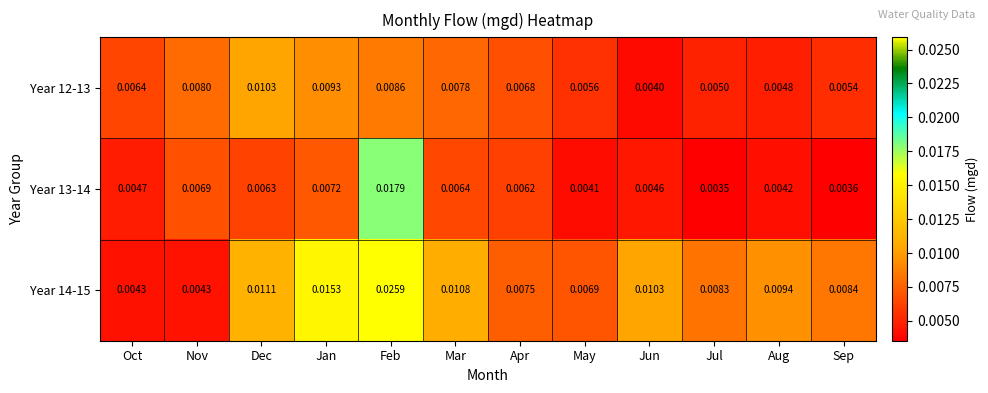

Between Oct and Jan, which series saw the biggest shift?

Year 14-15